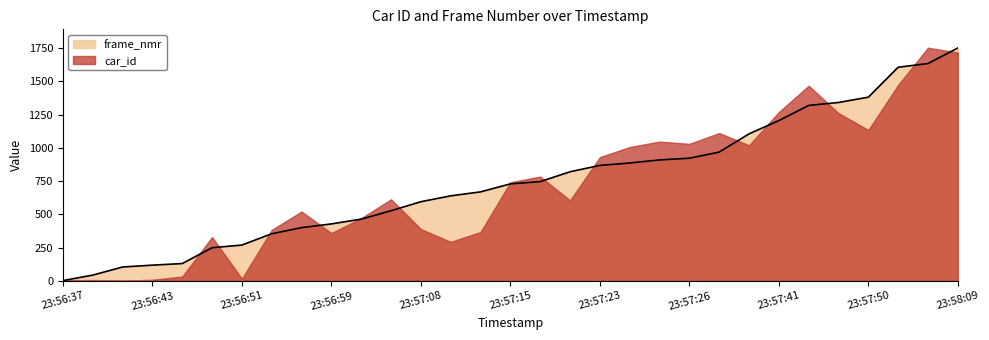

True or false: the data shows 1451 at 23:57:24.

False